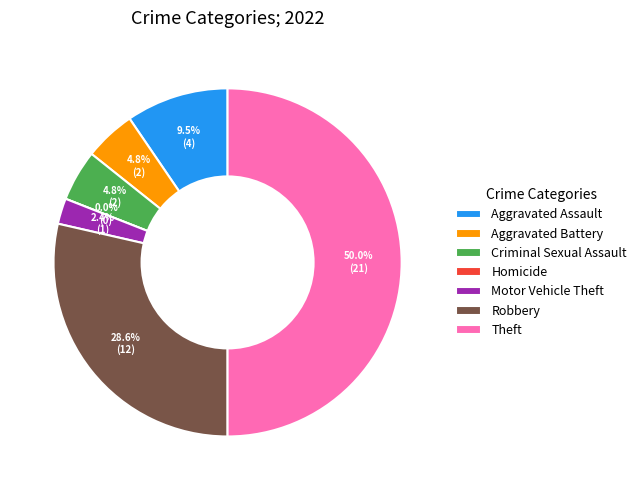

Does Aggravated Assault account for over 50% of the chart?

No